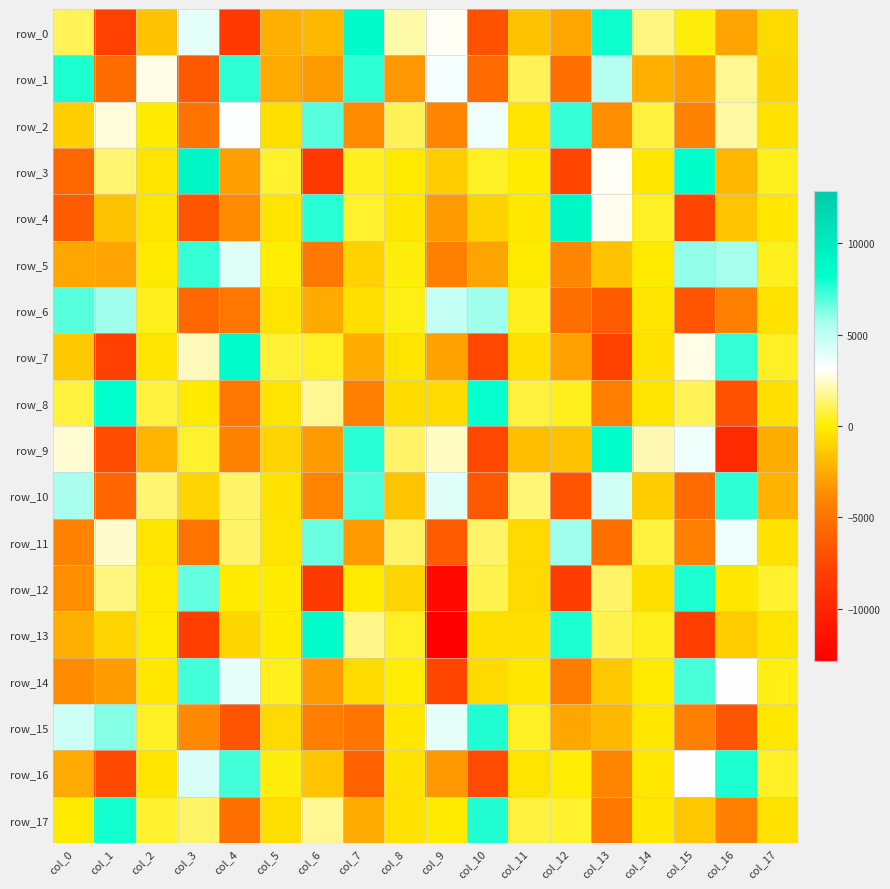

What is the difference between the row_14 values at col_2 and col_3?

7503.6